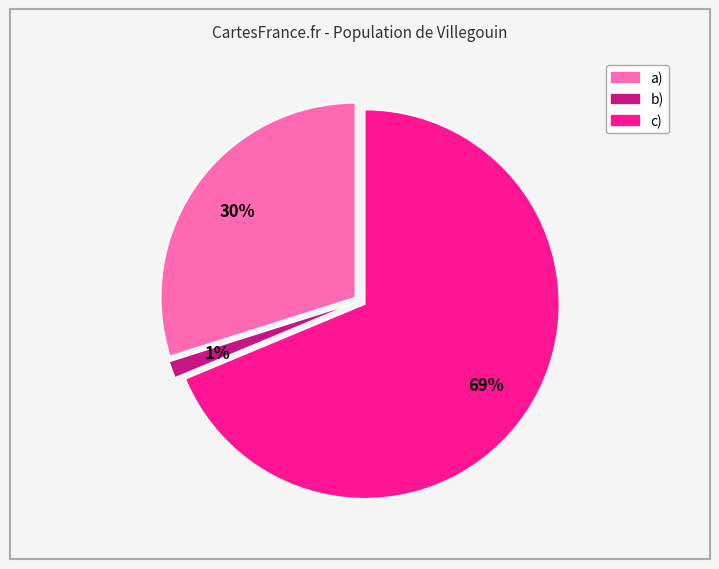

Is there any slice that represents more than half of the pie?

Yes